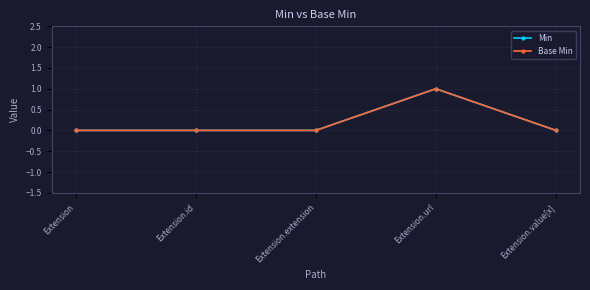

What is the label of the 5th point from the left?

Extension.value[x]